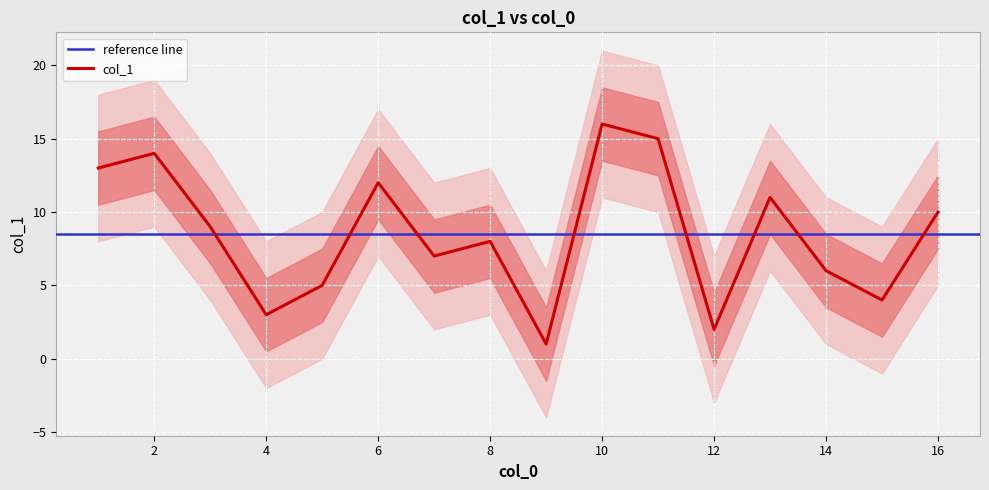

How many values exceed 9?

7